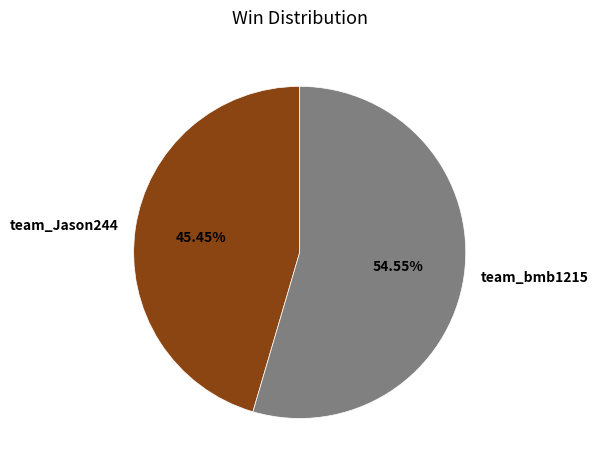

How many segments does this pie chart have?

2